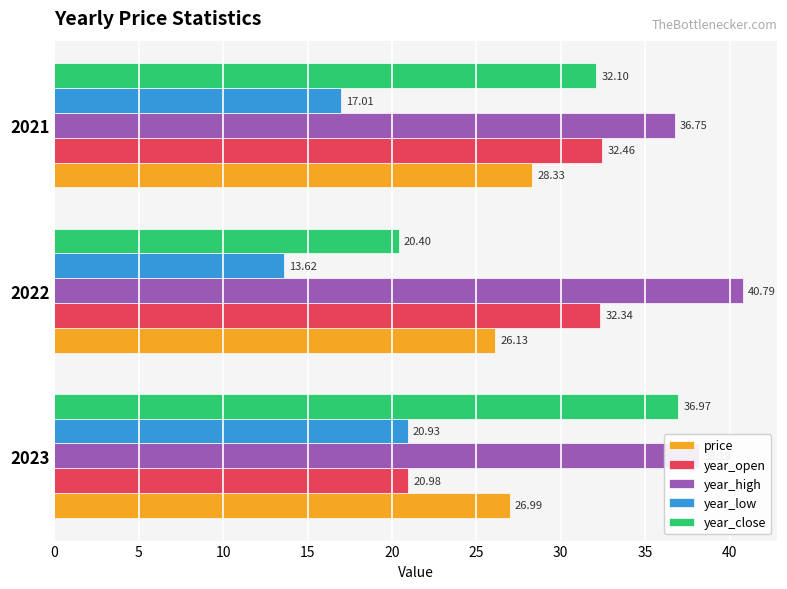

List the series in order of their peak value, lowest first.

year_low, price, year_open, year_close, year_high